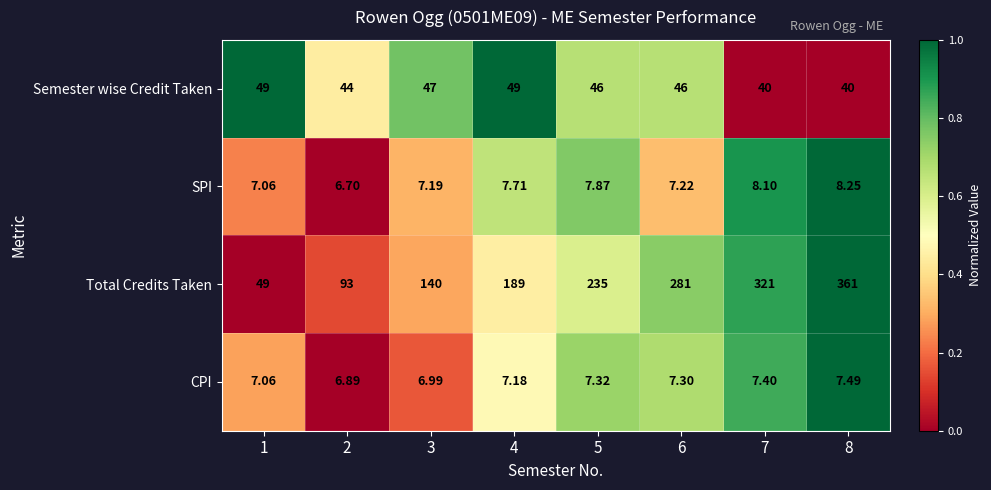

Between 5 and 7, which series saw the biggest shift?

Total Credits Taken